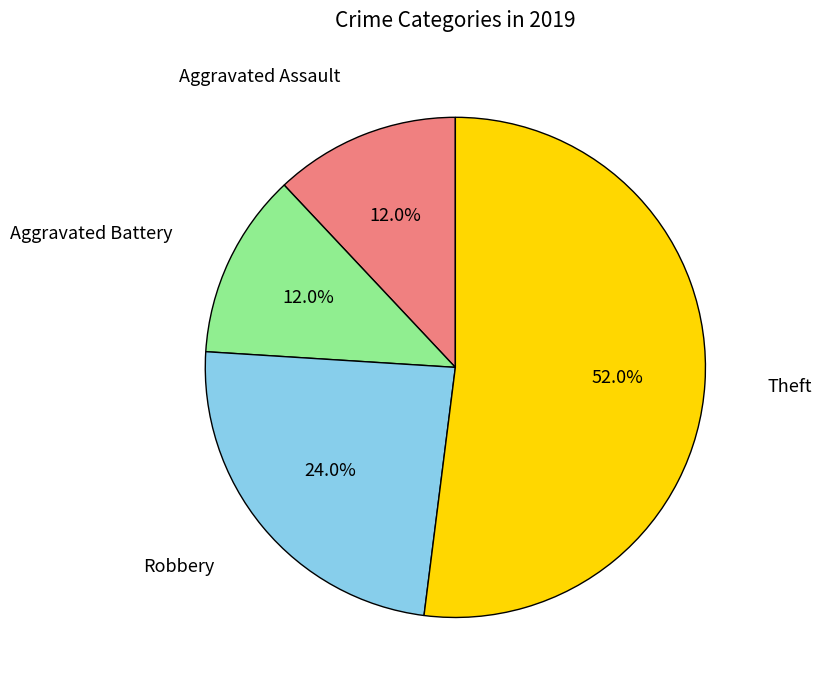

How many slices are in this pie chart?

4